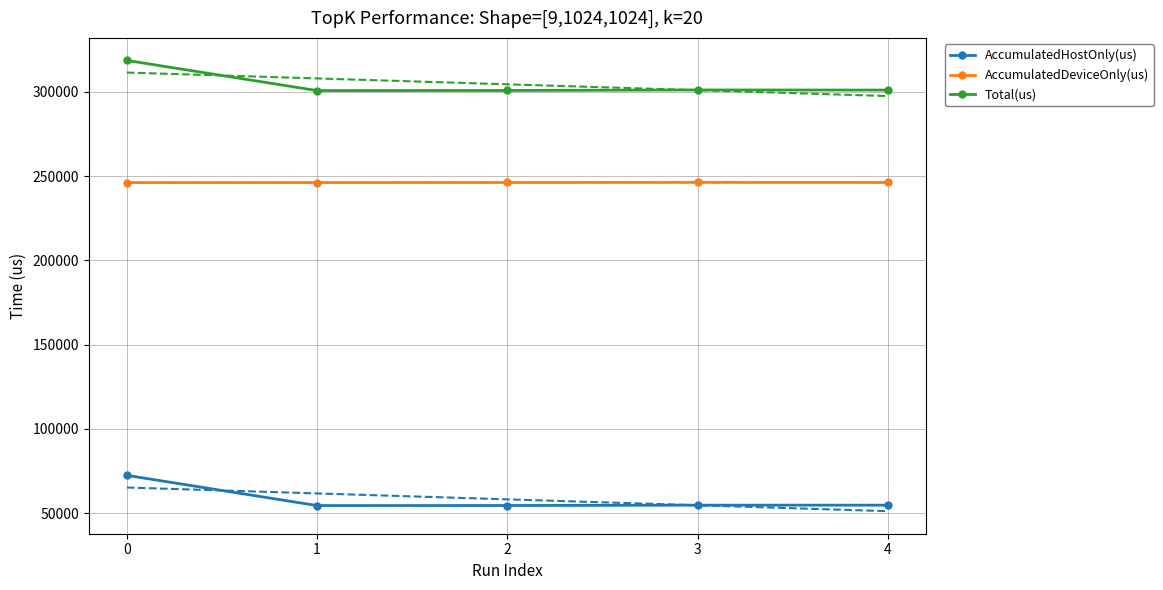

Which series has the widest spread of values?

AccumulatedHostOnly(us)